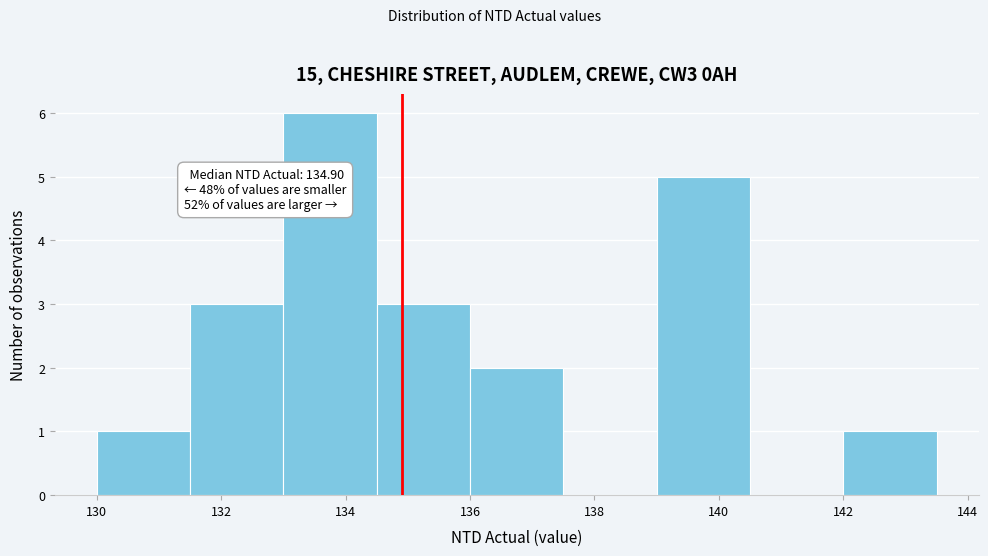

Over which range of the x-axis is the bar tallest?

133.0 to 134.5